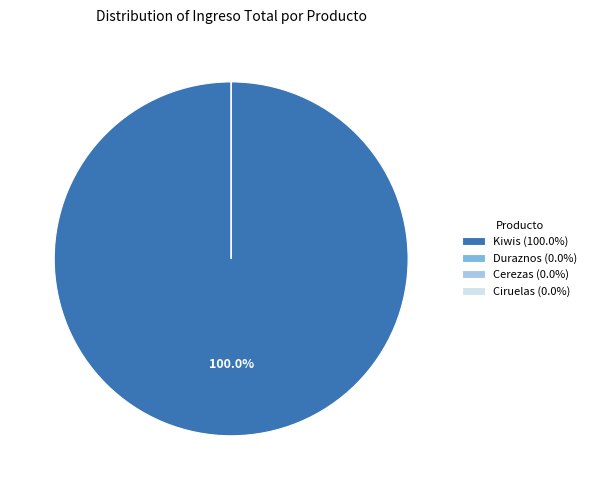

The Duraznos slice represents 0% of the pie. True or false?

True